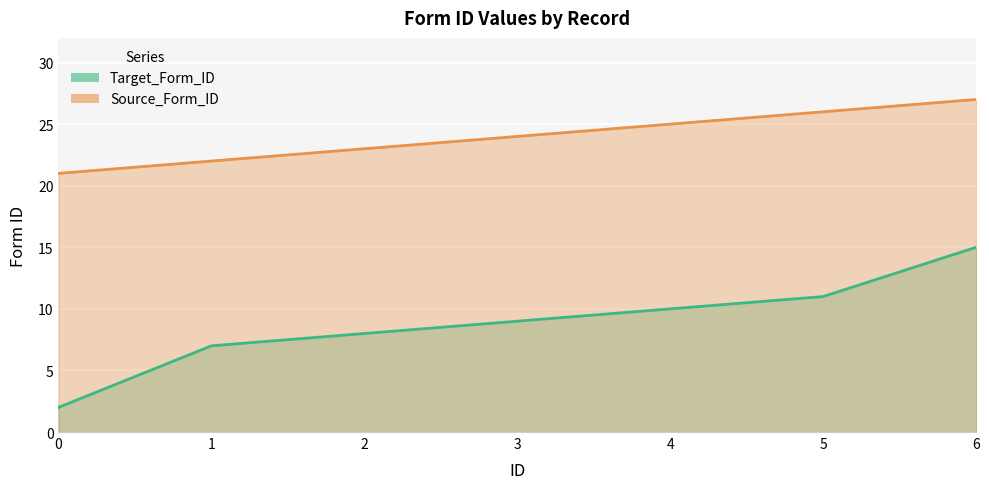

Reading left to right, transcribe all the data shown in this chart.

Target_Form_ID: 2	7	8	9	10	11	15
Source_Form_ID: 21	22	23	24	25	26	27